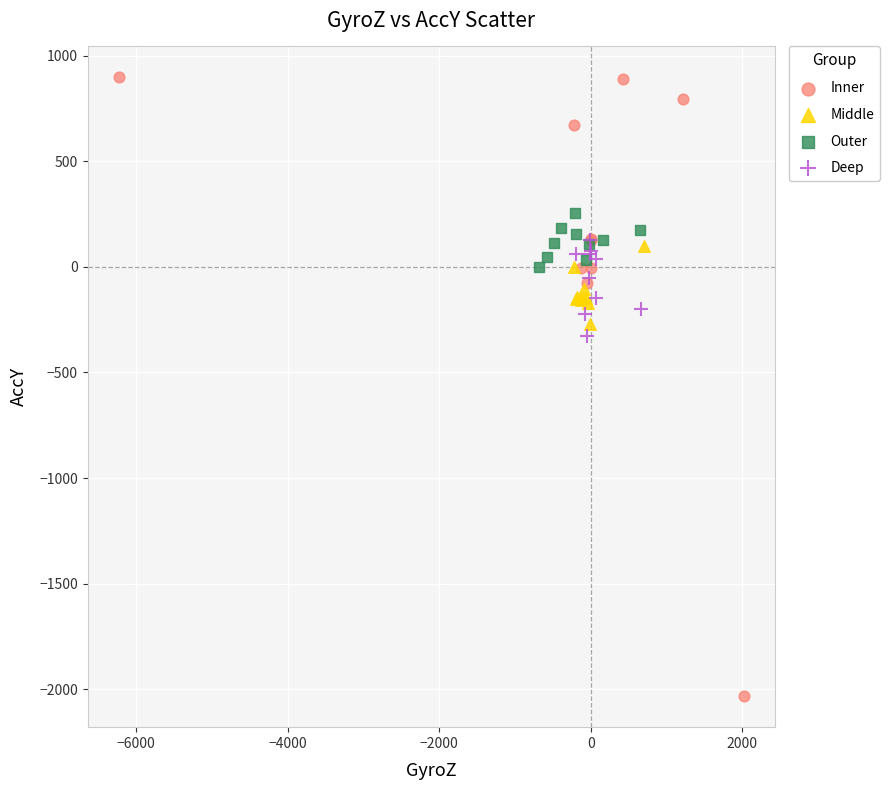

What are all the series names shown in the legend?

Inner, Middle, Outer, Deep